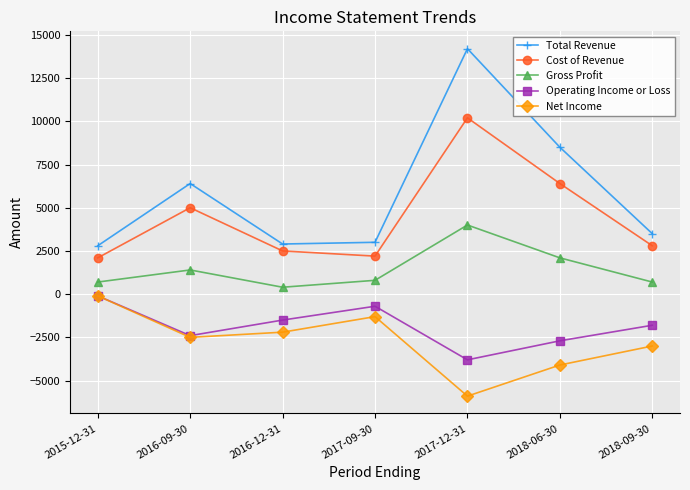

What are all the series names shown in the legend?

Total Revenue, Cost of Revenue, Gross Profit, Operating Income or Loss, Net Income